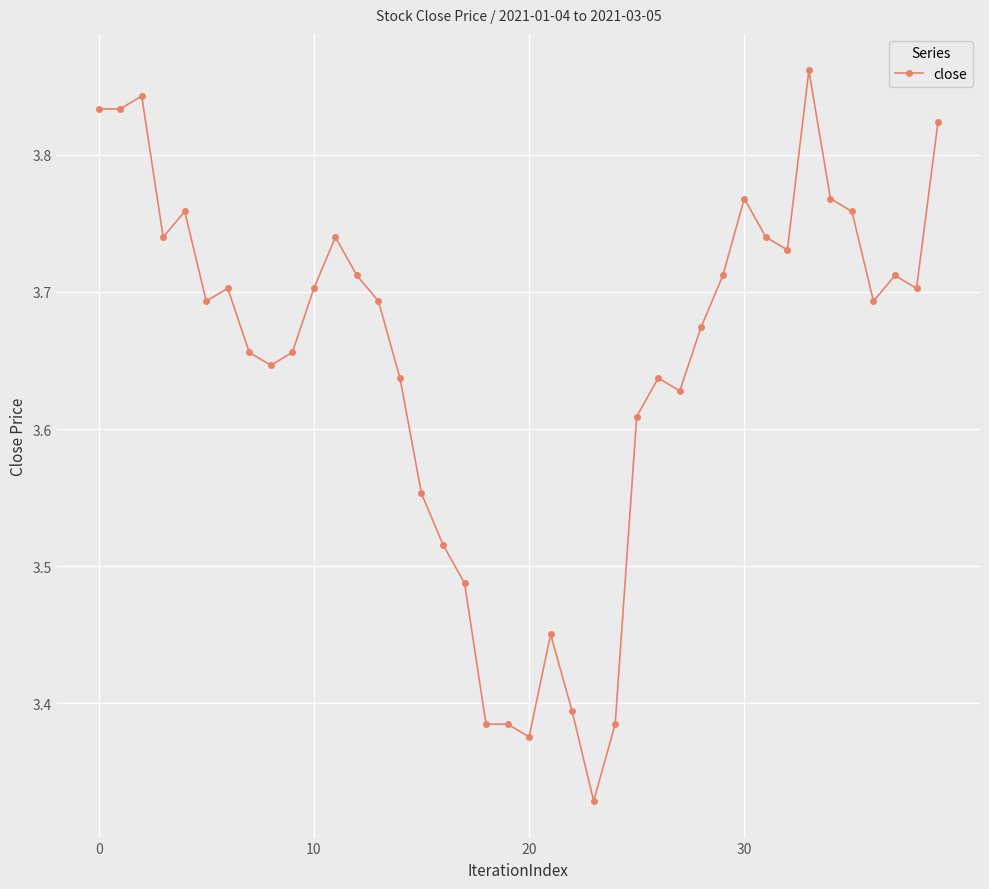

True or false: there are more than 1 points higher than both neighbors.

True